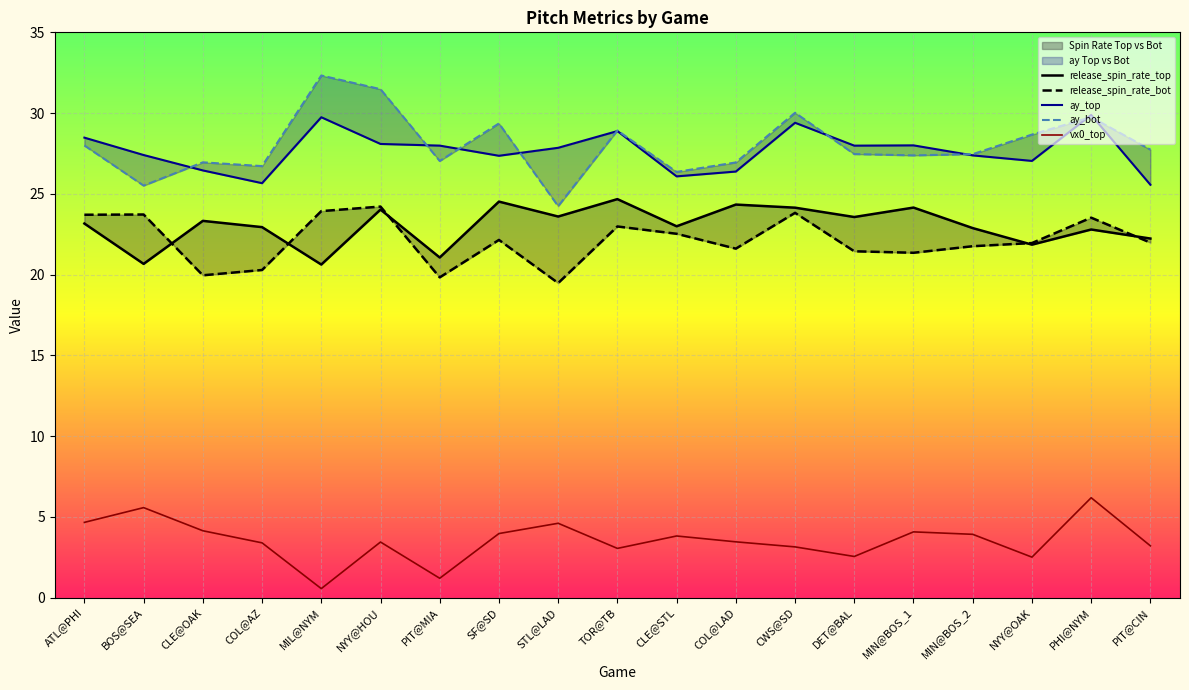

What is the highest value of the vx0_top series?

6.2